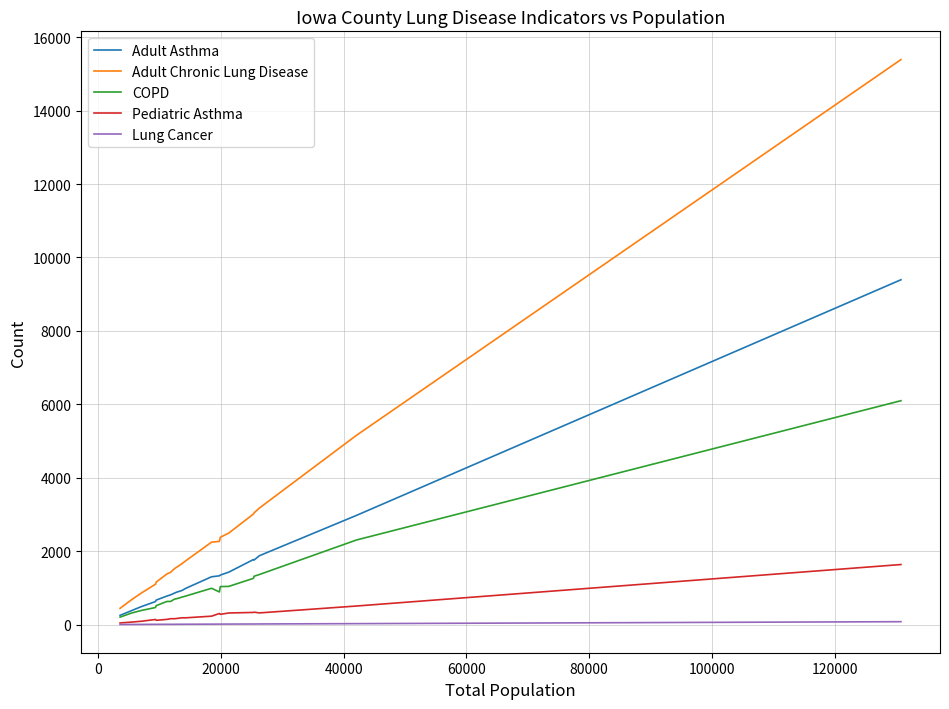

Which series has the largest total across all categories?

Adult Chronic Lung Disease